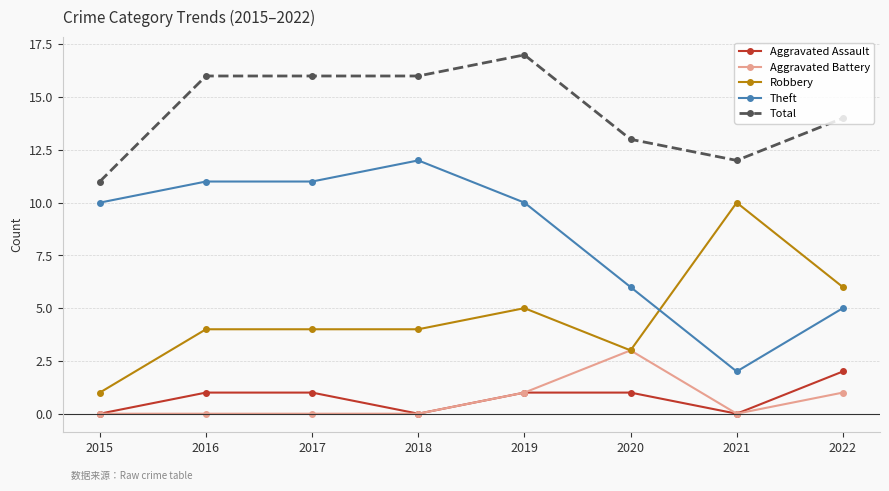

True or false: Theft has more than 2 points higher than both neighbors.

False